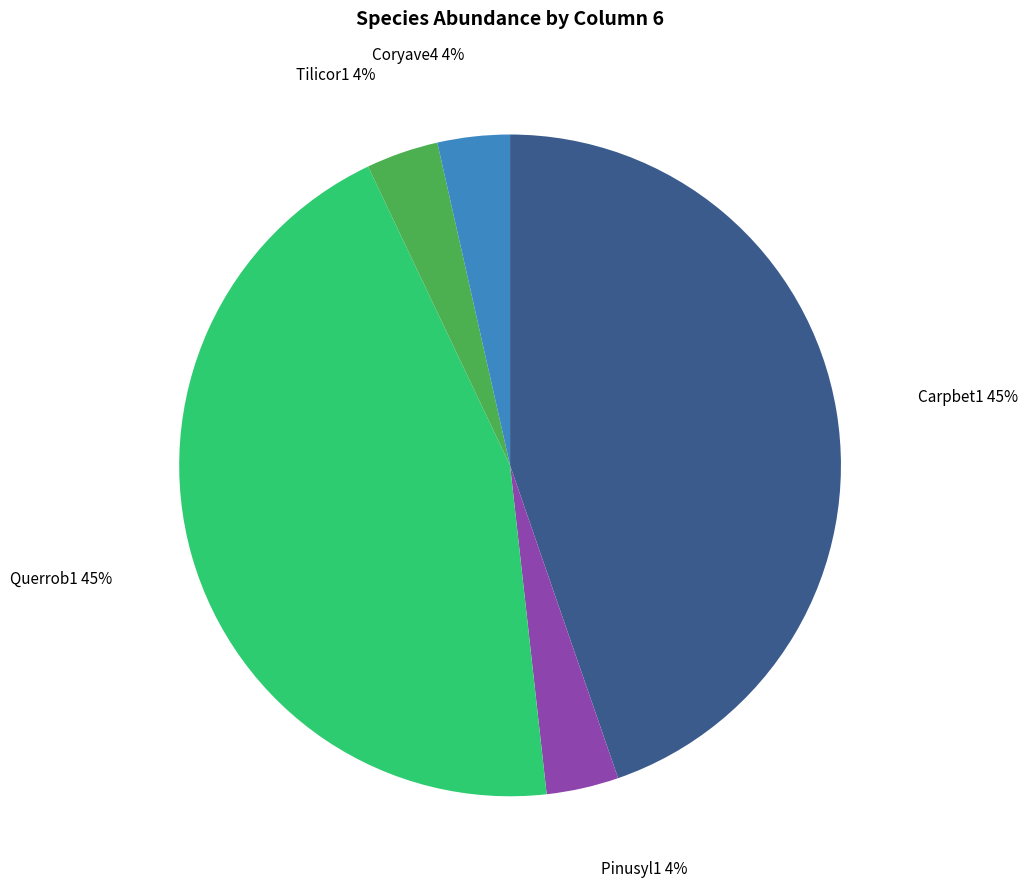

Between Coryave4 and Querrob1, which is larger?

Querrob1